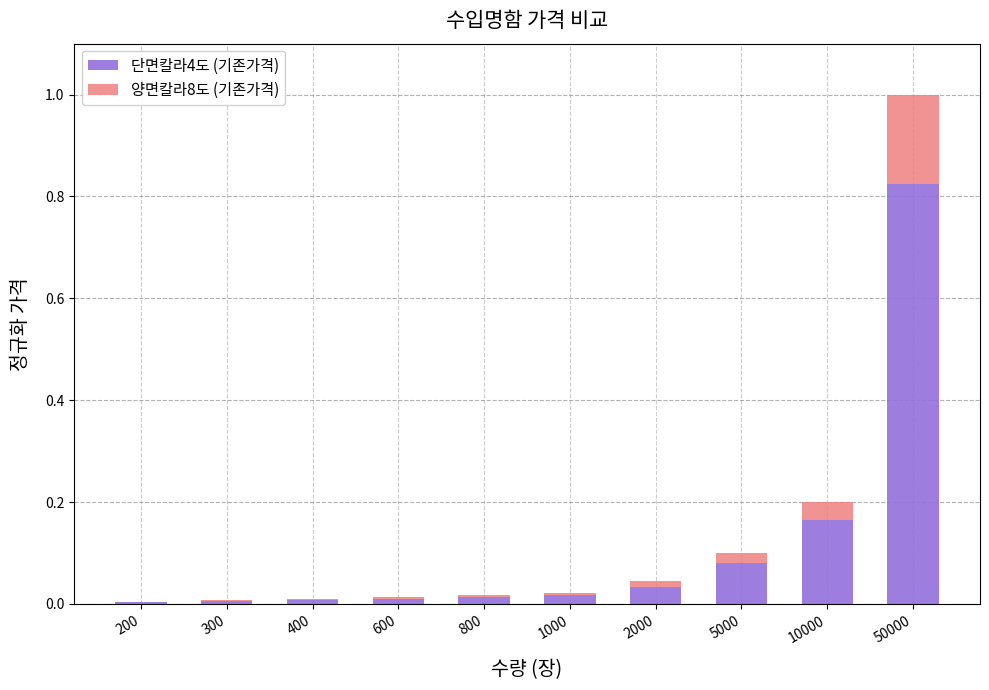

How many categories are shown in the chart?

10